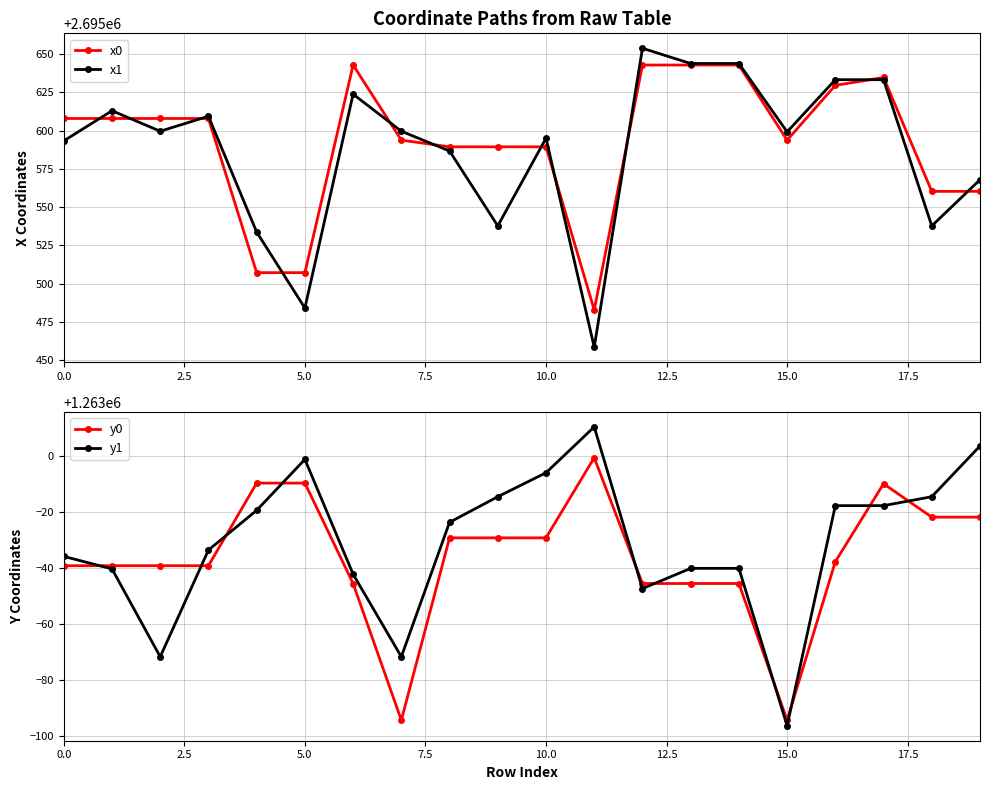

What is the sum of all x0 values?

53911840.9